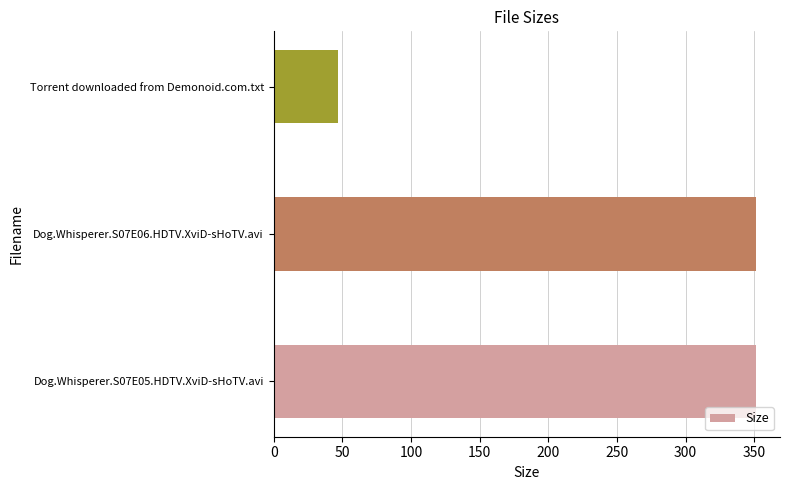

Which category has the lowest value across all series?

Torrent downloaded from Demonoid.com.txt